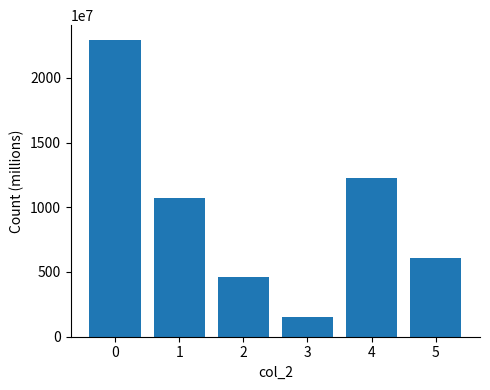

What is the average value?

9686620445